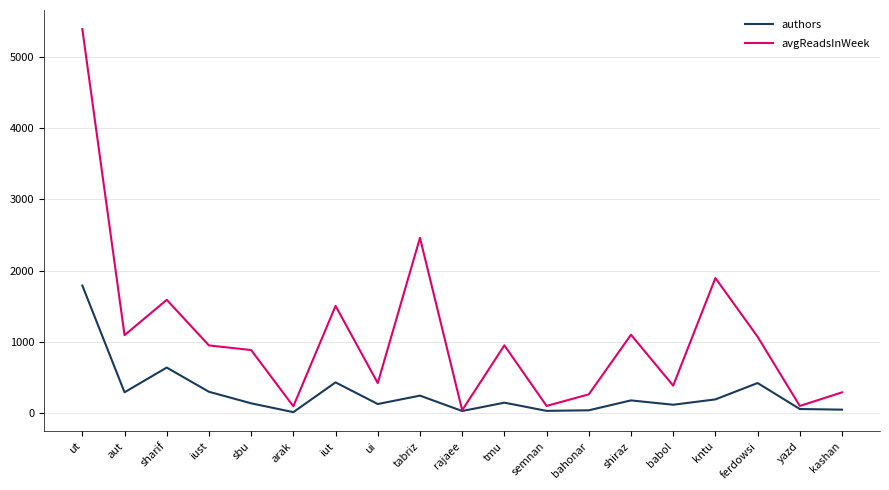

What is the maximum value for avgReadsInWeek?

5391